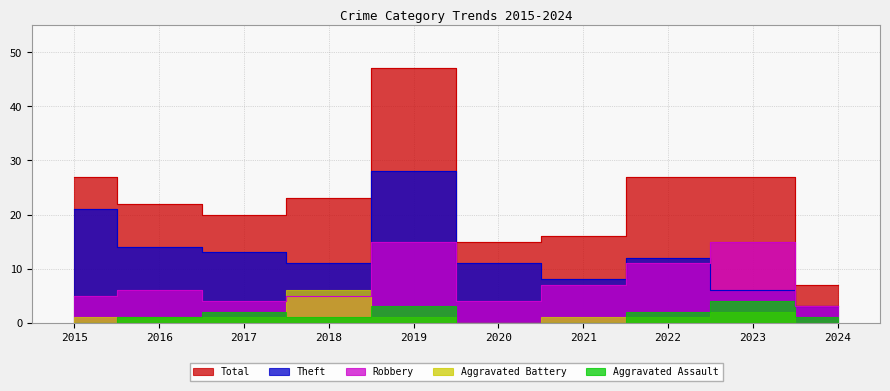

What is the greatest value displayed?

47